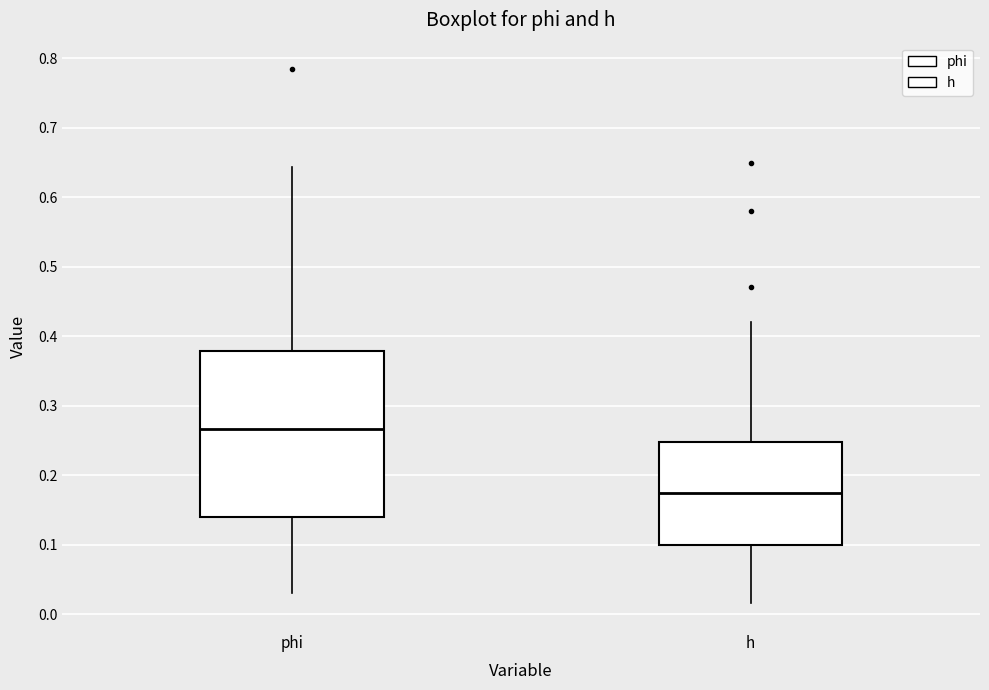

Reading left to right, transcribe this box plot: for each box, give where its median line is, the range the box spans, and where its two whiskers end, as read against the y-axis. The values are not printed on the chart, so give them approximately, as read against the axis.

phi: median 0.27, box 0.14 to 0.38, whiskers 0.03 to 0.64
h: median 0.17, box 0.10 to 0.25, whiskers 0.02 to 0.42